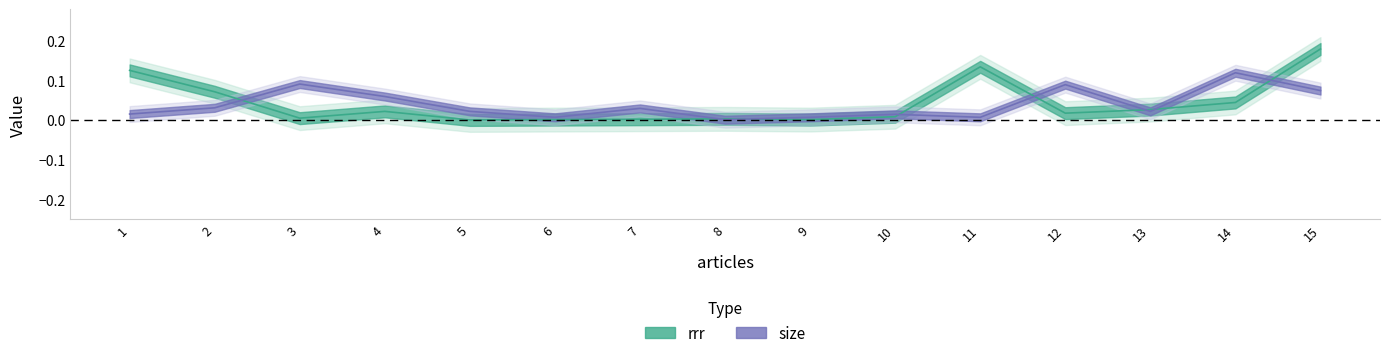

What are all the series names shown in the legend?

rrr, size